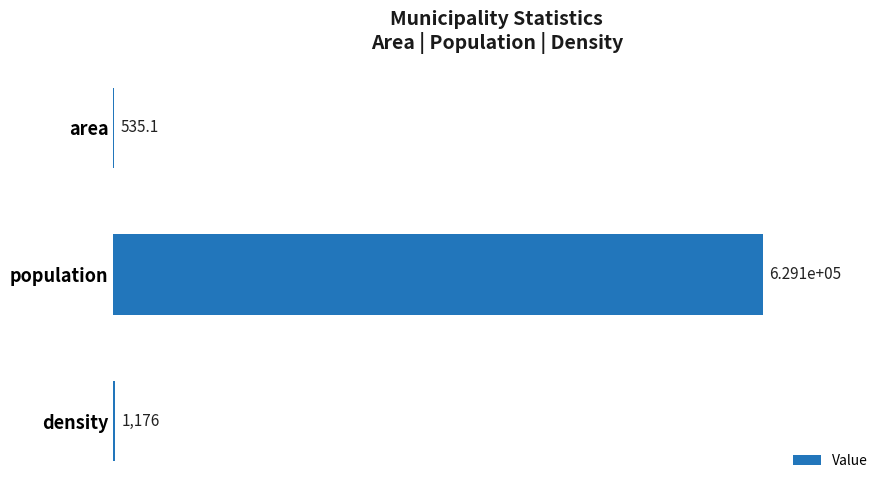

What is the maximum value shown in the chart?

629085.0